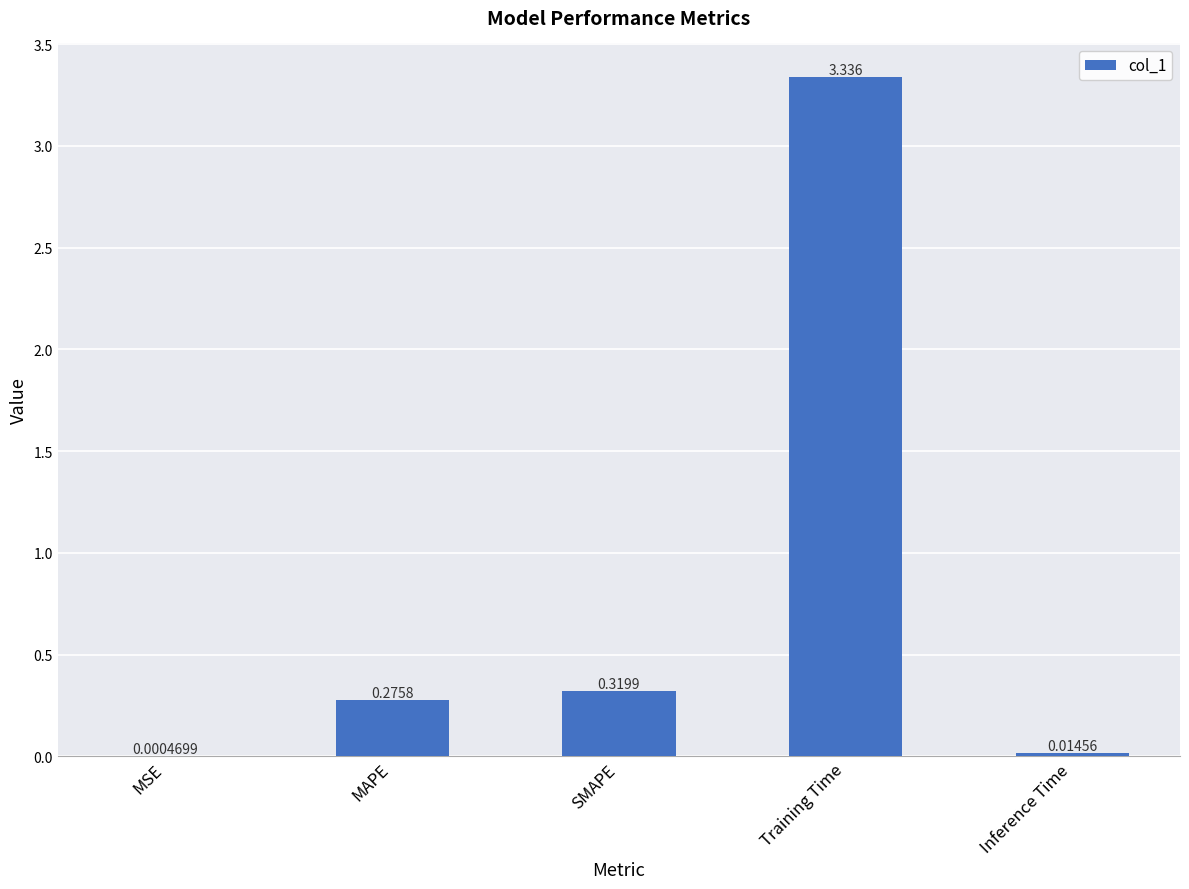

At which label is the value closest to 1?

SMAPE